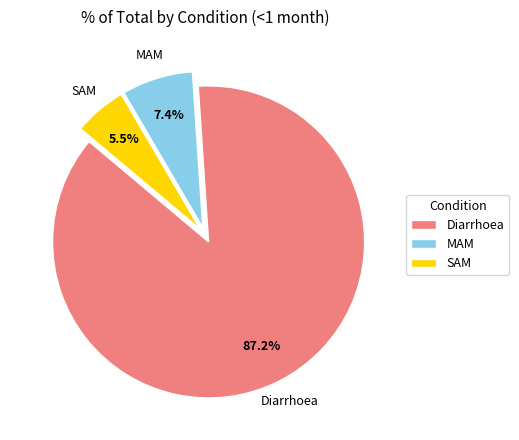

Which slice represents more than half of the pie?

Diarrhoea